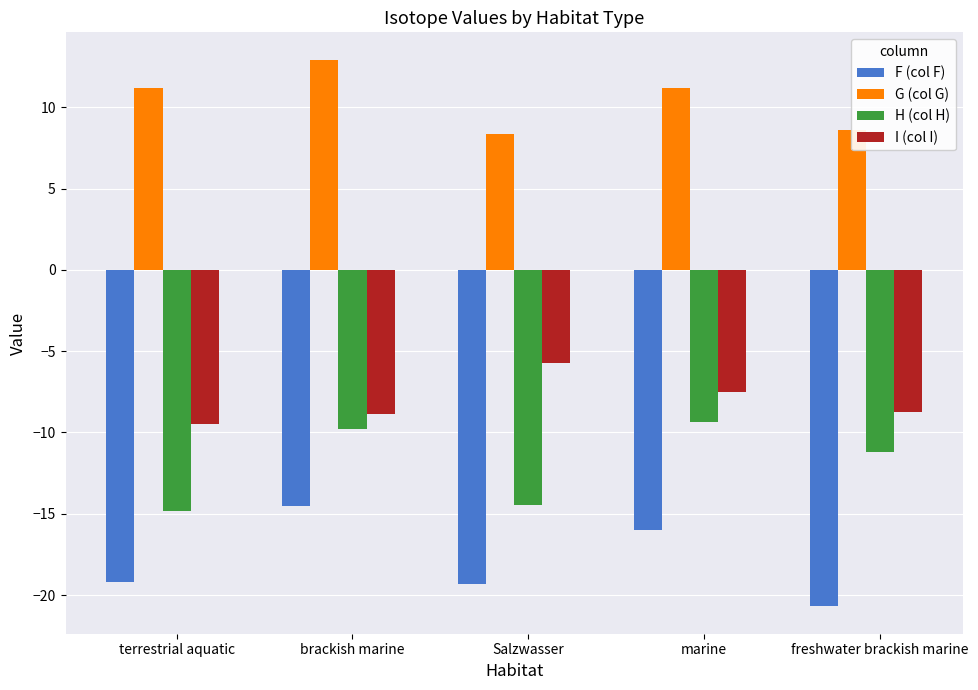

Rank the series by their maximum value, from highest to lowest.

G (col G), I (col I), H (col H), F (col F)